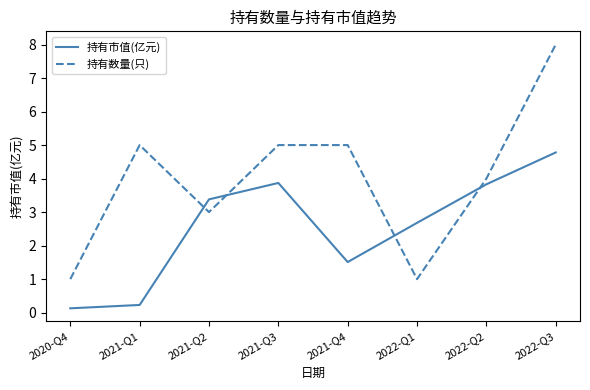

Read the 持有数量(只) value at 2021-Q2.

3.0